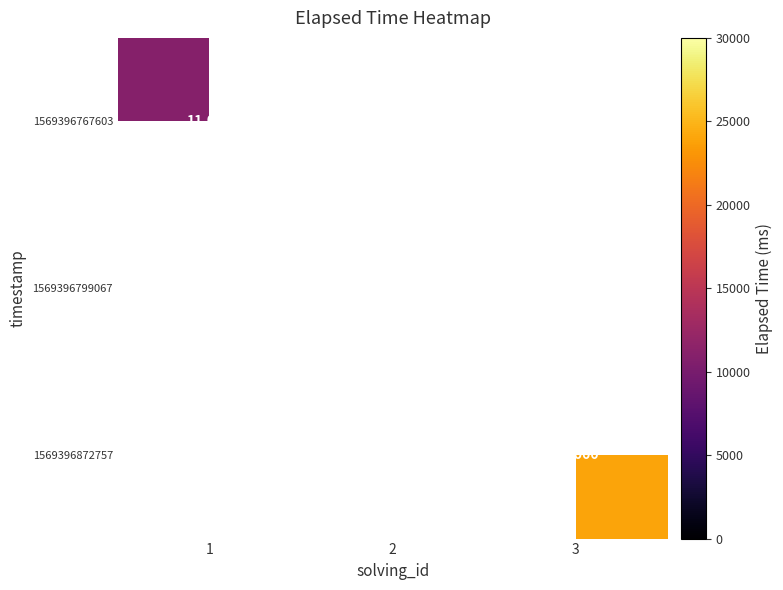

How many data points does each series have?

3